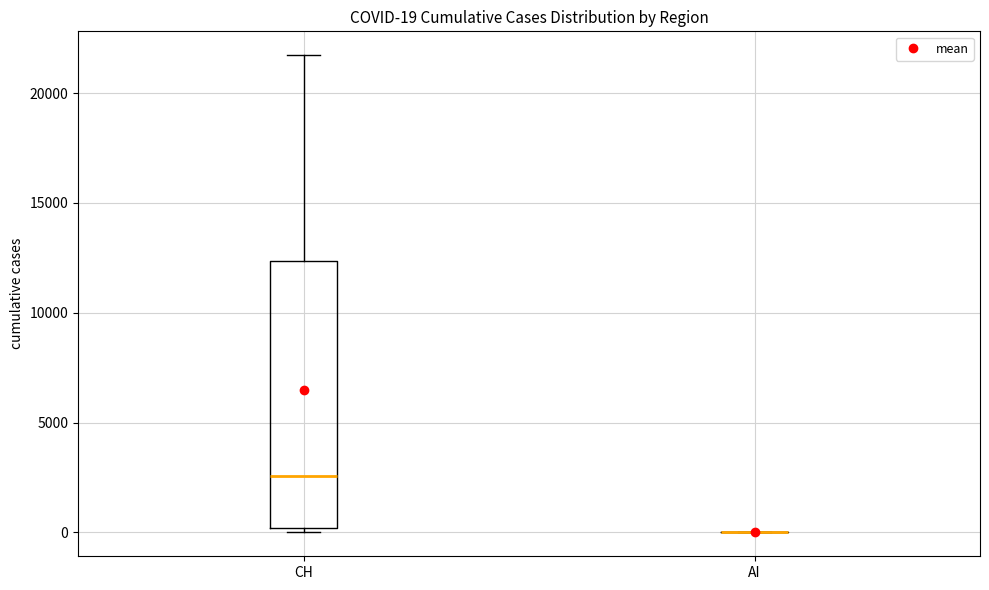

Comparing the boxes themselves (not the whiskers), which one is the tallest?

CH